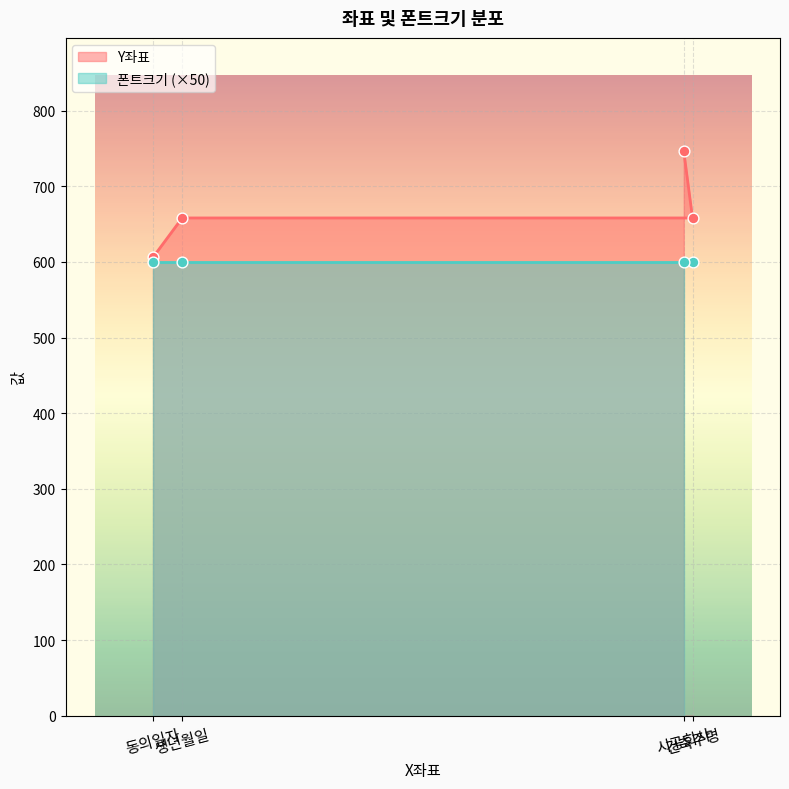

What is the change in value from 건축주명 to 시공회사?

+88